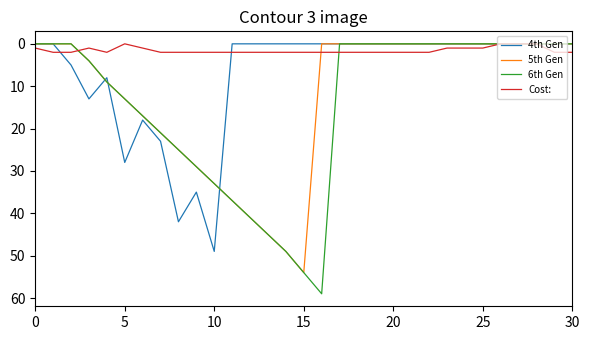

List the series in order of their peak value, highest first.

6th Gen, 5th Gen, 4th Gen, Cost: